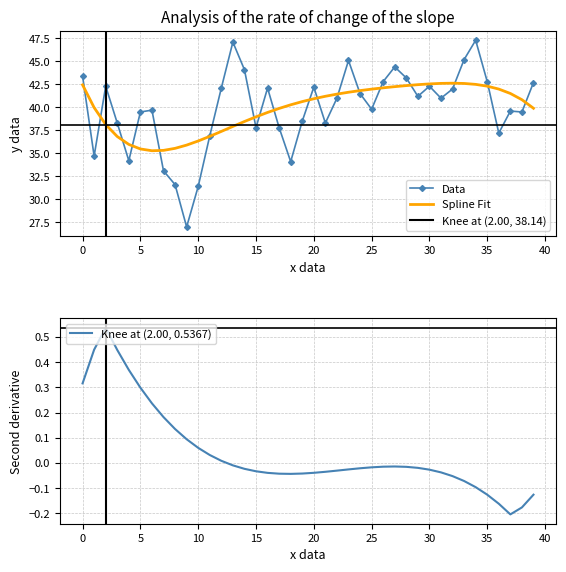

The Data series shows 16.0 at 15. True or false?

False